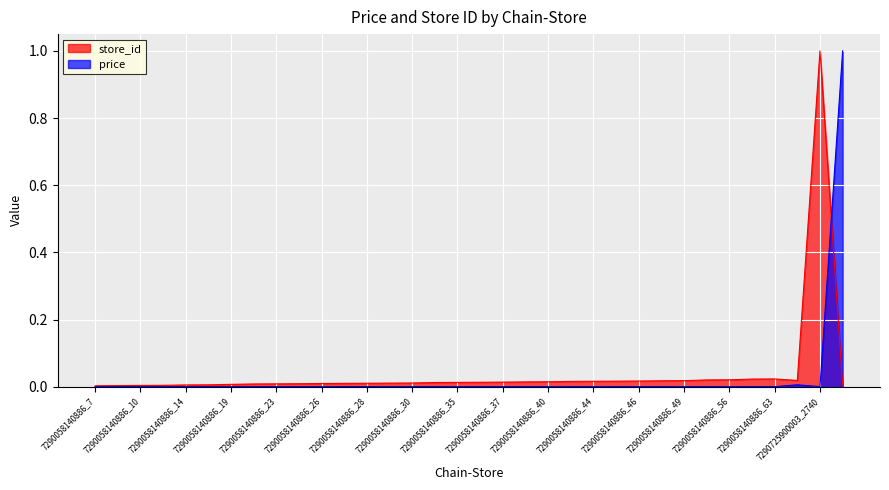

The value of store_id at 7290058140886_26 is 0.0. True or false?

True